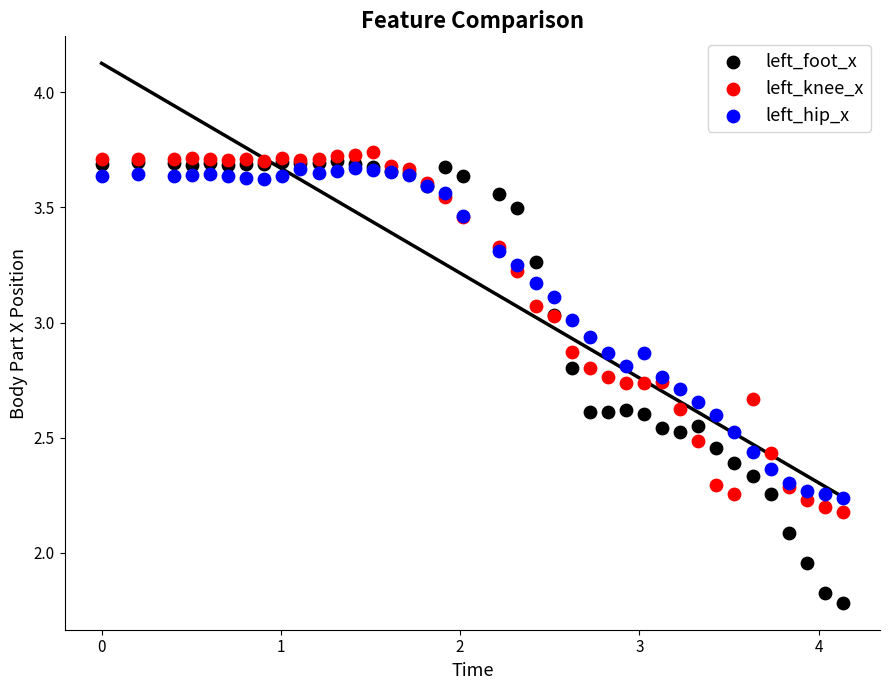

Which series reaches the minimum Y coordinate?

left_foot_x